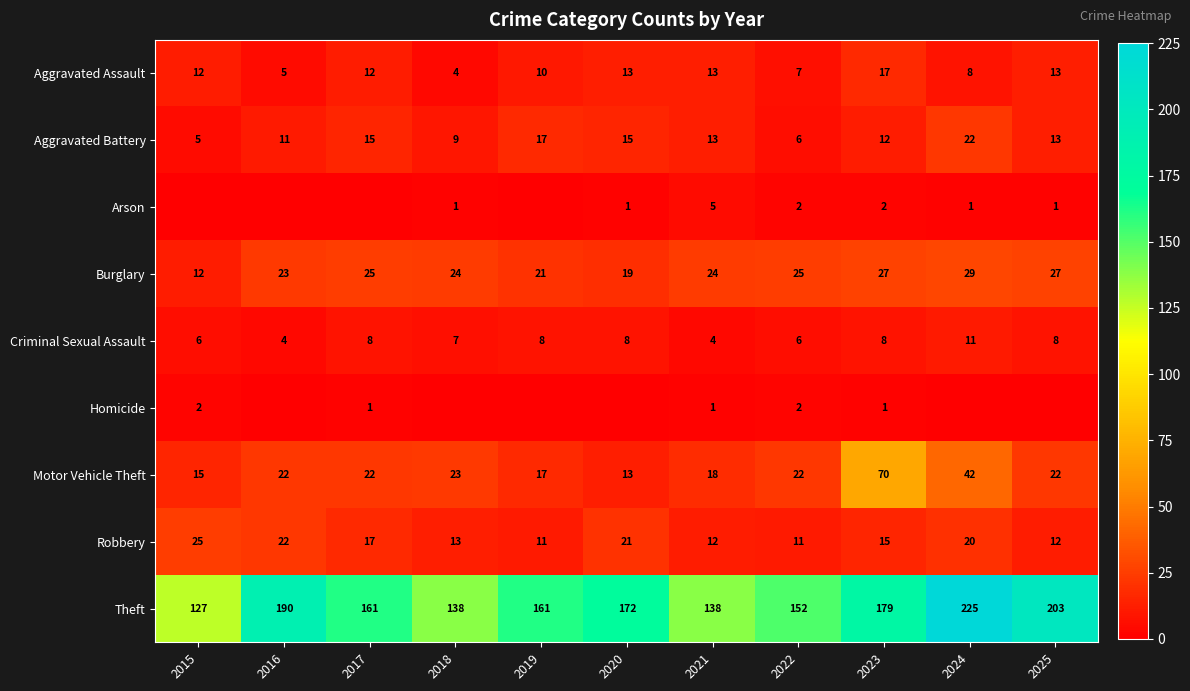

What is the difference between the maximum and minimum values in the Aggravated Assault series?

13